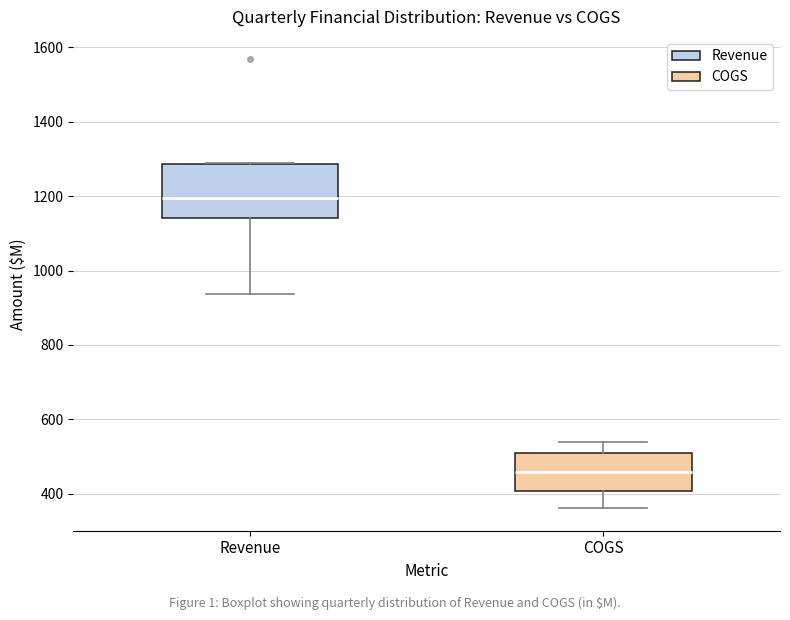

Reading left to right, read every box against the y-axis: the position of its median line, the range the box covers, and the ends of its whiskers. The values are not printed on the chart, so give them approximately, as read against the axis.

Revenue: median 1200, box 1140 to 1280, whiskers 940 to 1280
COGS: median 460, box 400 to 500, whiskers 360 to 540